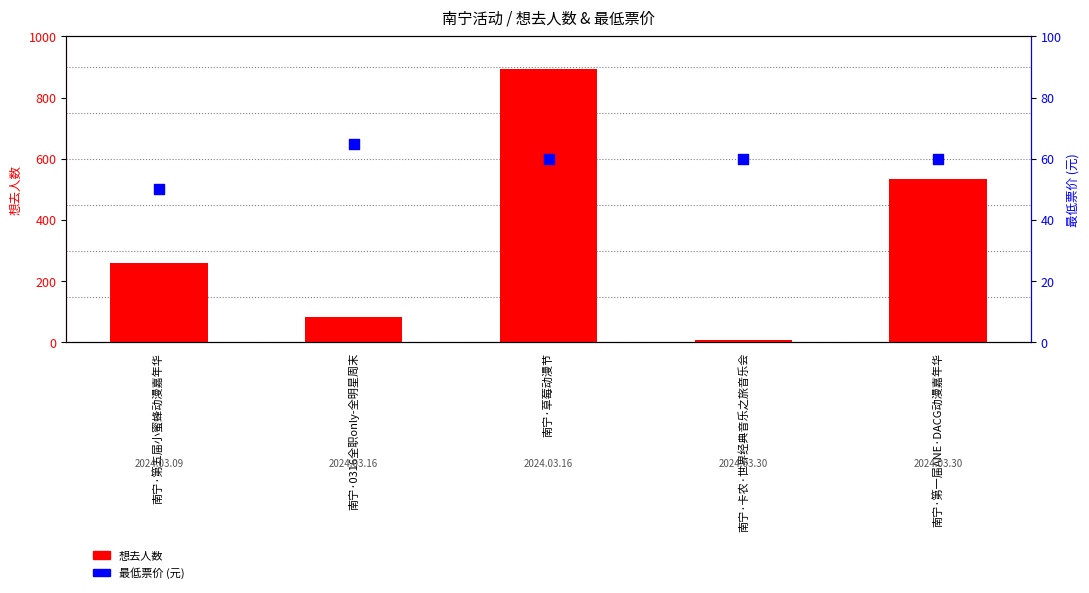

Which series has the largest total across all categories?

想去人数